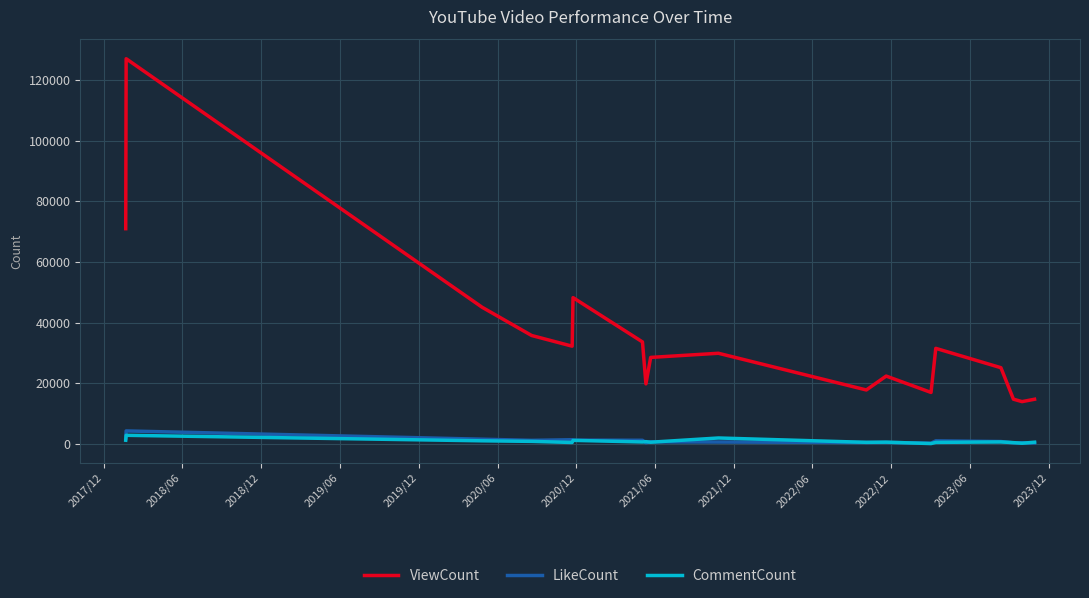

What is the smallest value displayed?

113